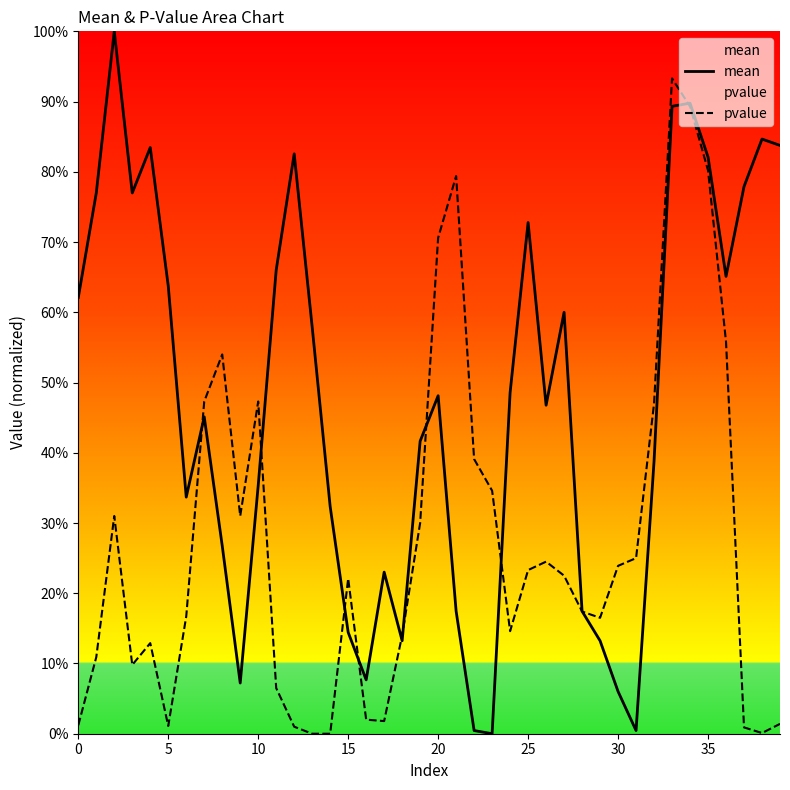

Which category has the highest value in the pvalue series?

33